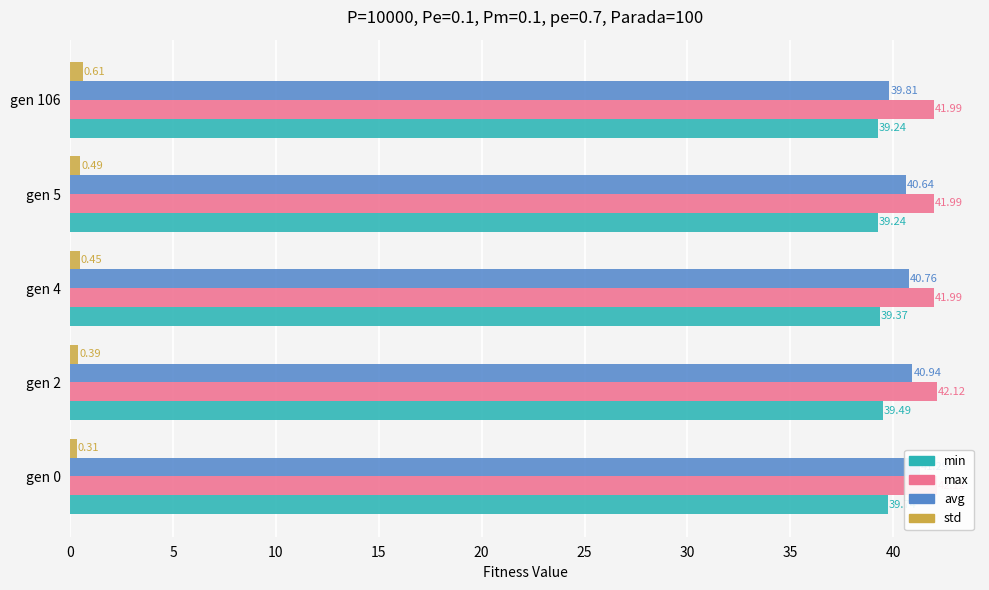

Which series has the largest total across all categories?

max